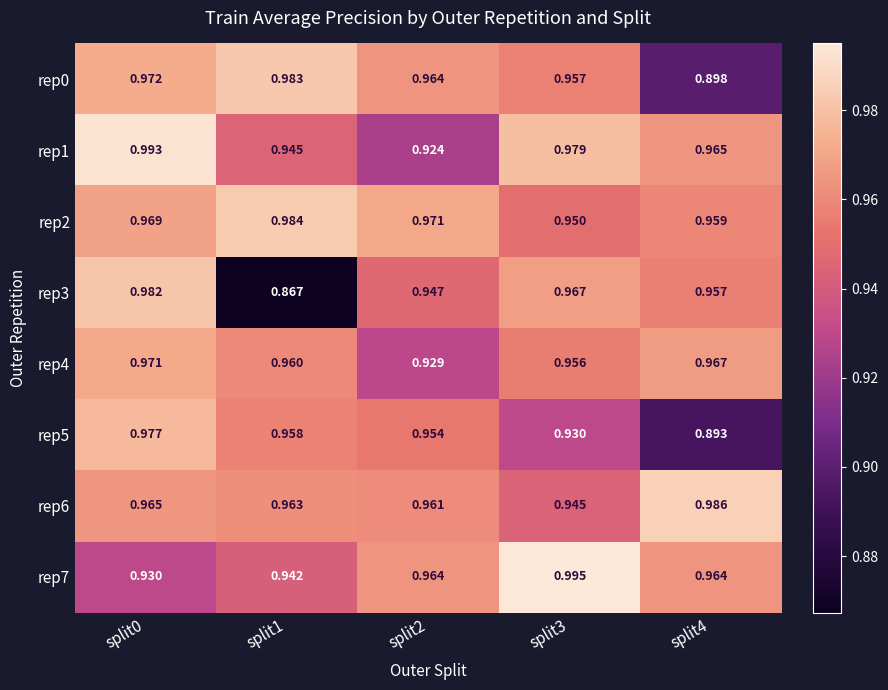

Which series has the largest total across all categories?

rep2